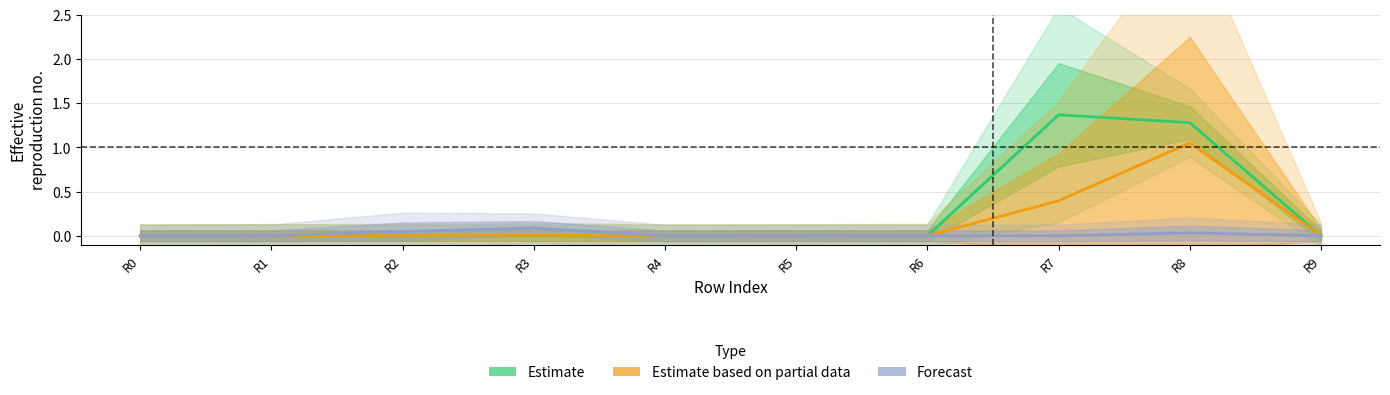

How many interior local valleys does the Estimate series have?

3